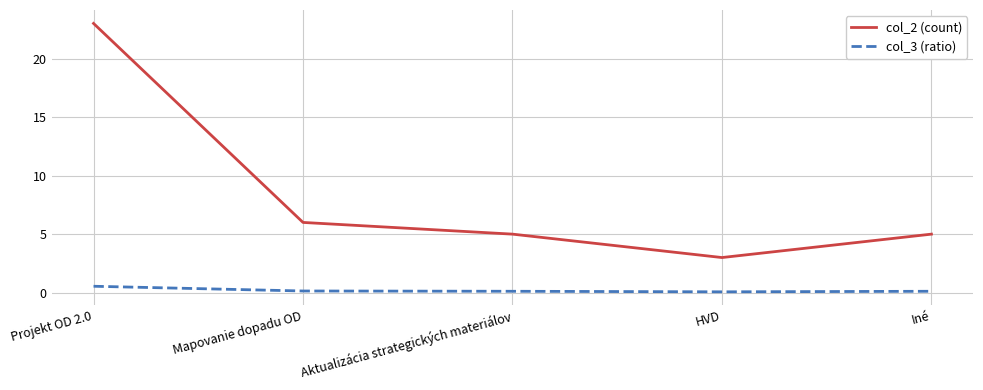

Reading left to right, extract all data points from this chart.

col_2 (count): Projekt OD 2.0=23.0	Mapovanie dopadu OD=6.0	Aktualizácia strategických materiálov=5.0	HVD=3.0	Iné=5.0
col_3 (ratio): Projekt OD 2.0=0.5	Mapovanie dopadu OD=0.1	Aktualizácia strategických materiálov=0.1	HVD=0.1	Iné=0.1